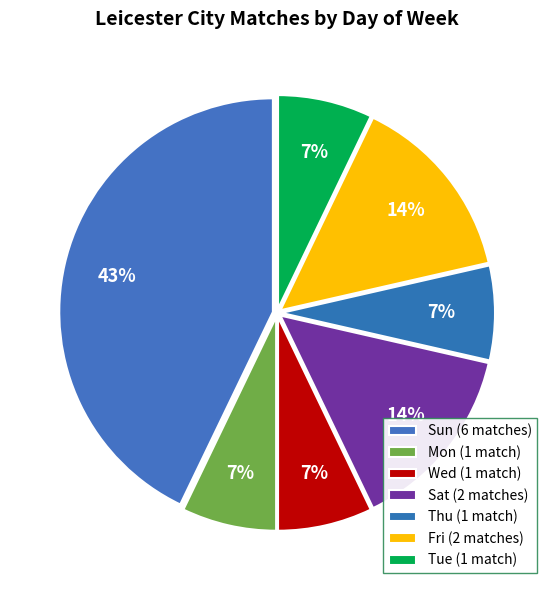

Is there any slice that represents more than half of the pie?

No